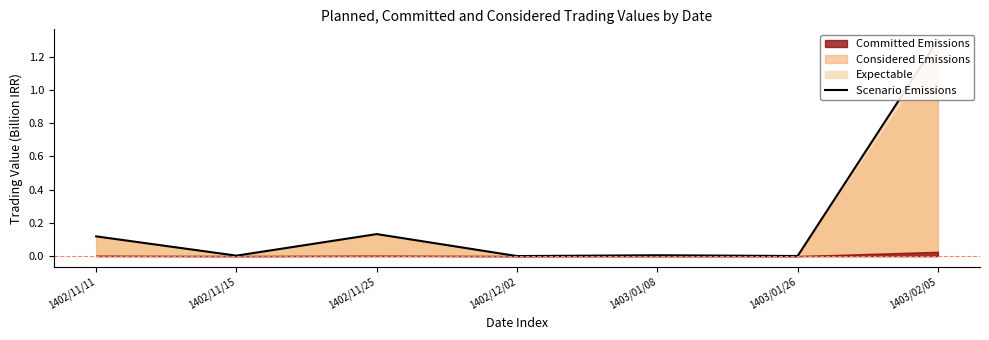

Reading left to right, extract all data points from this chart.

0.1	0.0	0.1	0.0	0.0	0.0	1.3